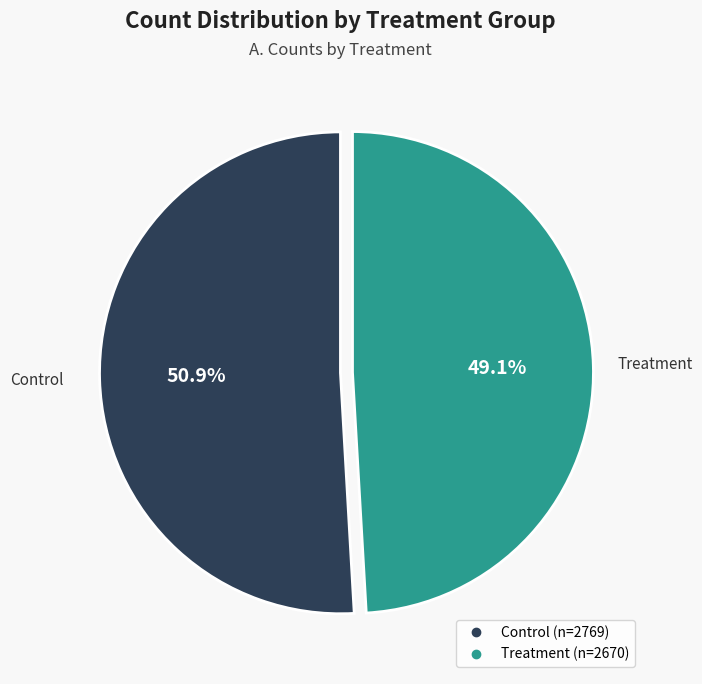

Between Treatment and Control, which is larger?

Control